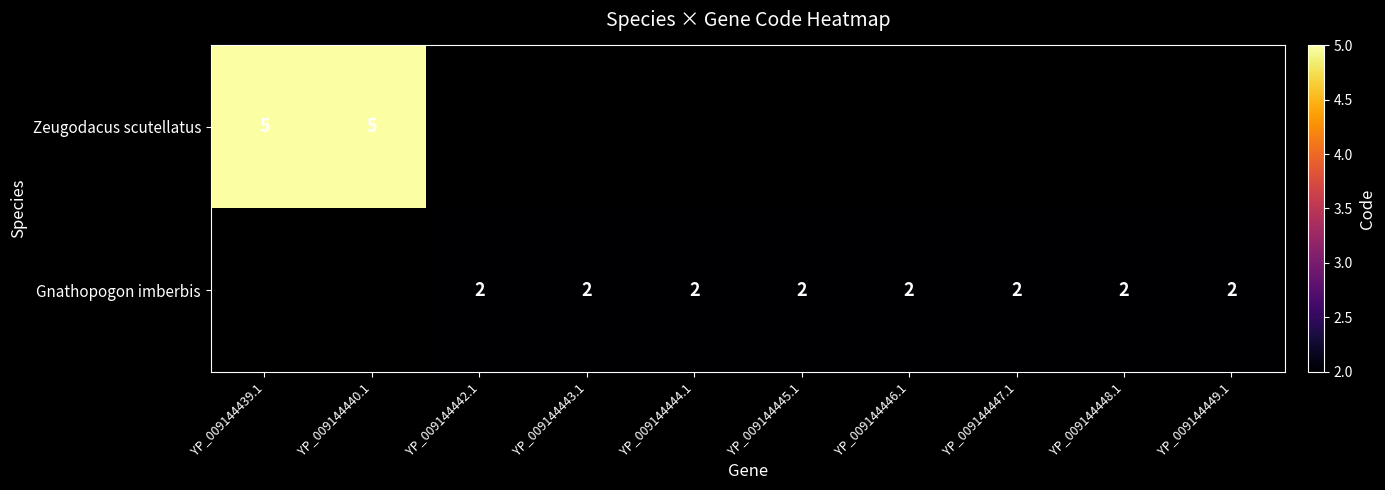

The value of Gnathopogon imberbis at YP_009144449.1 is 3. True or false?

False